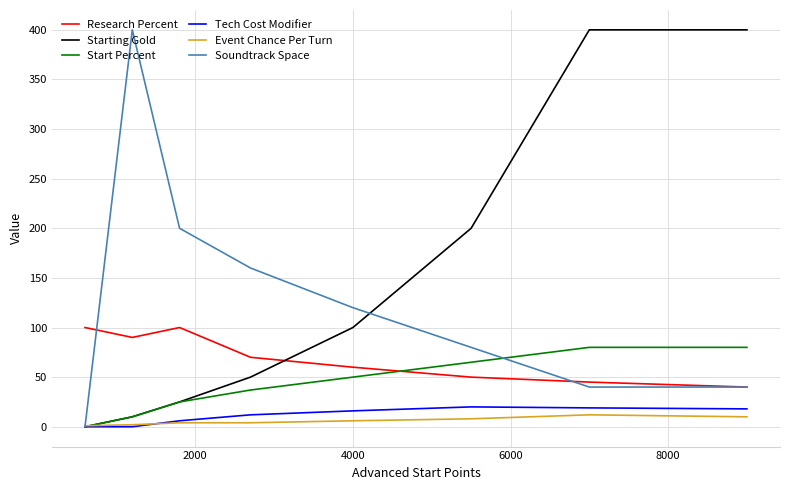

How many lines are shown in the chart?

6